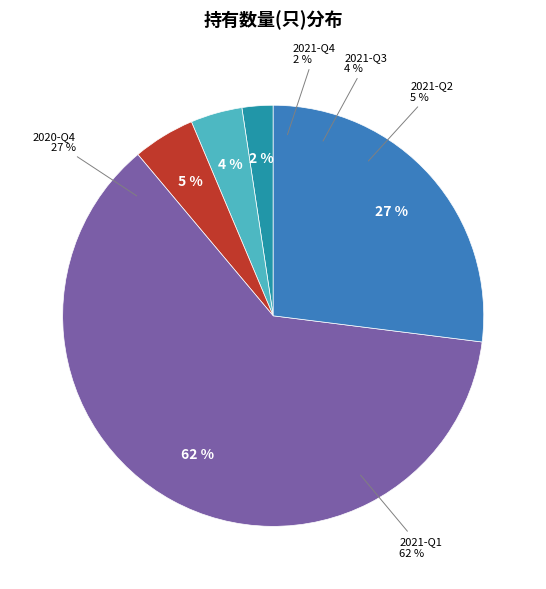

Count the number of slices in the pie.

5